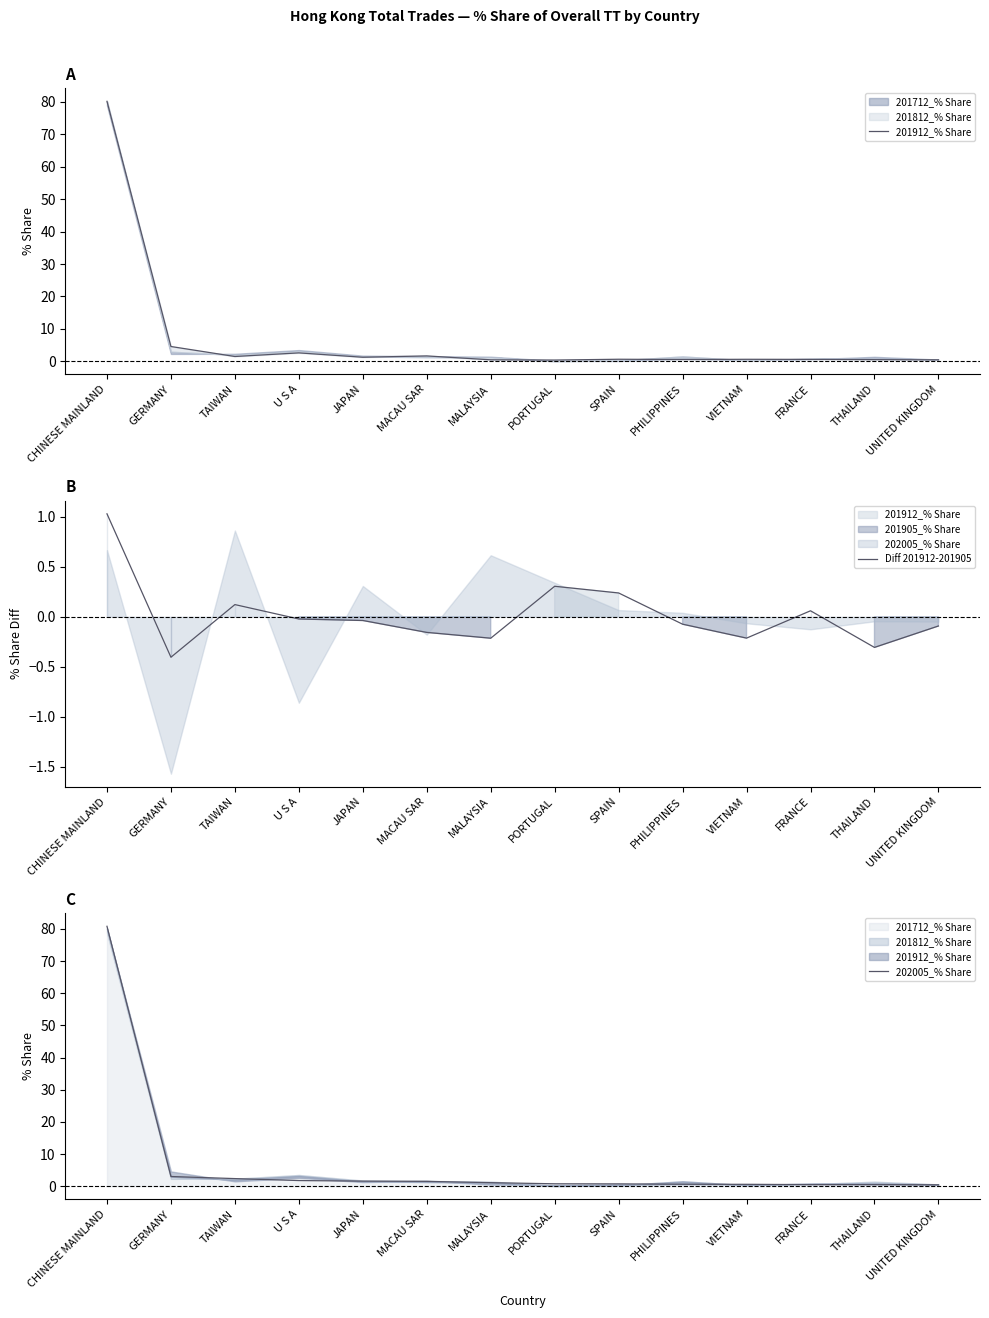

What is the label of the 3rd point from the left?

TAIWAN